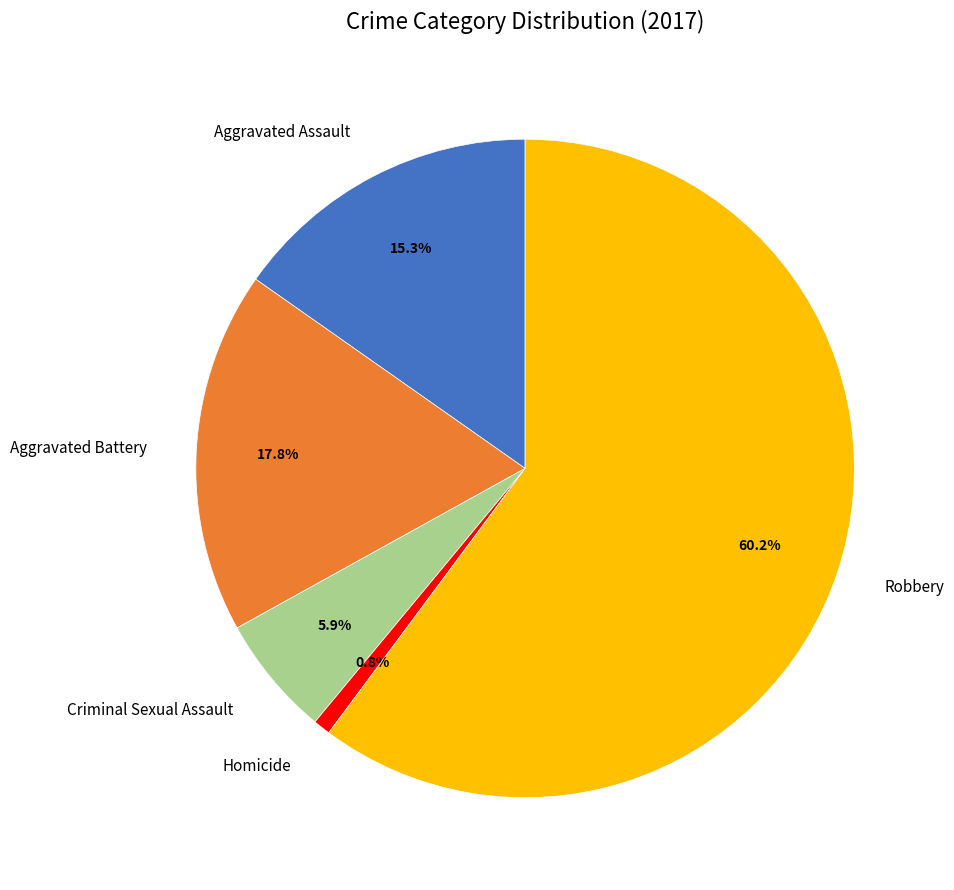

True or false: Robbery accounts for 60% of the total.

True